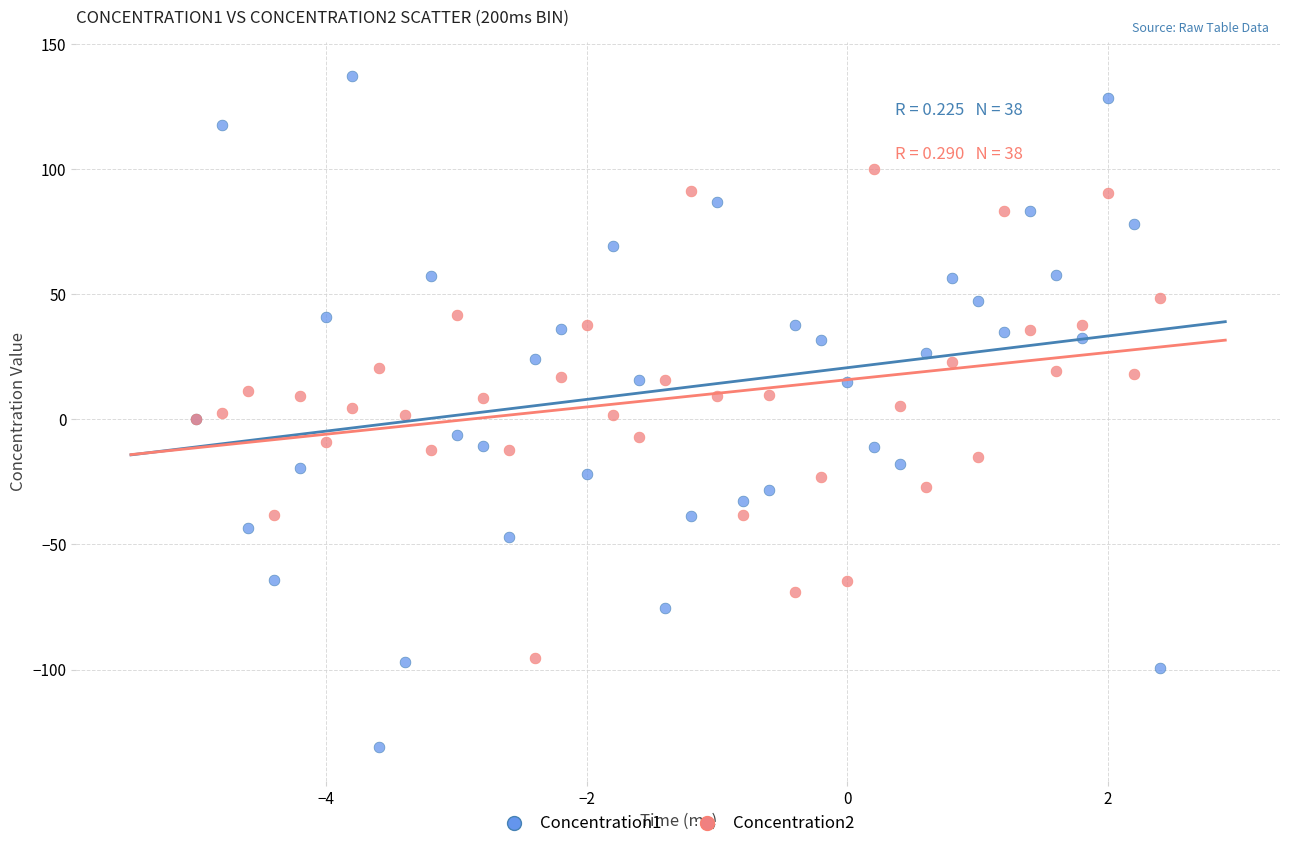

What is the X range (max minus min) for the scatter plot?

7.4